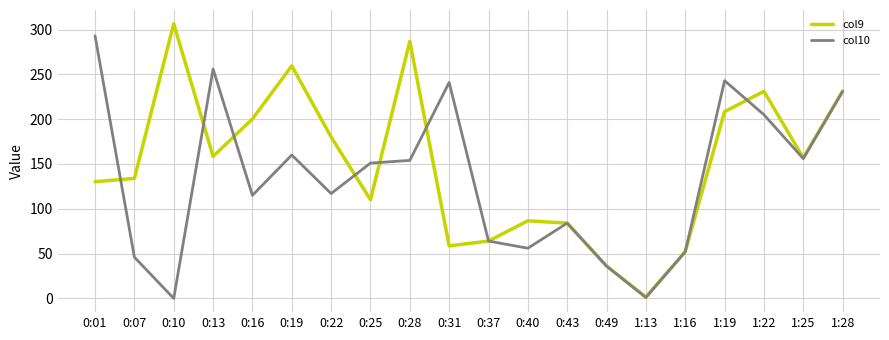

Rank the series at 0:16 from highest to lowest value.

col9, col10